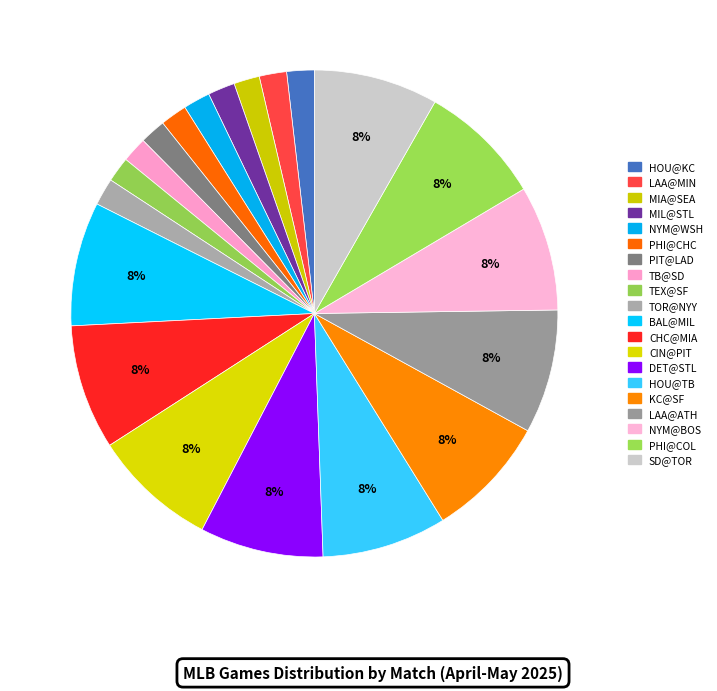

Count the number of slices in the pie.

20